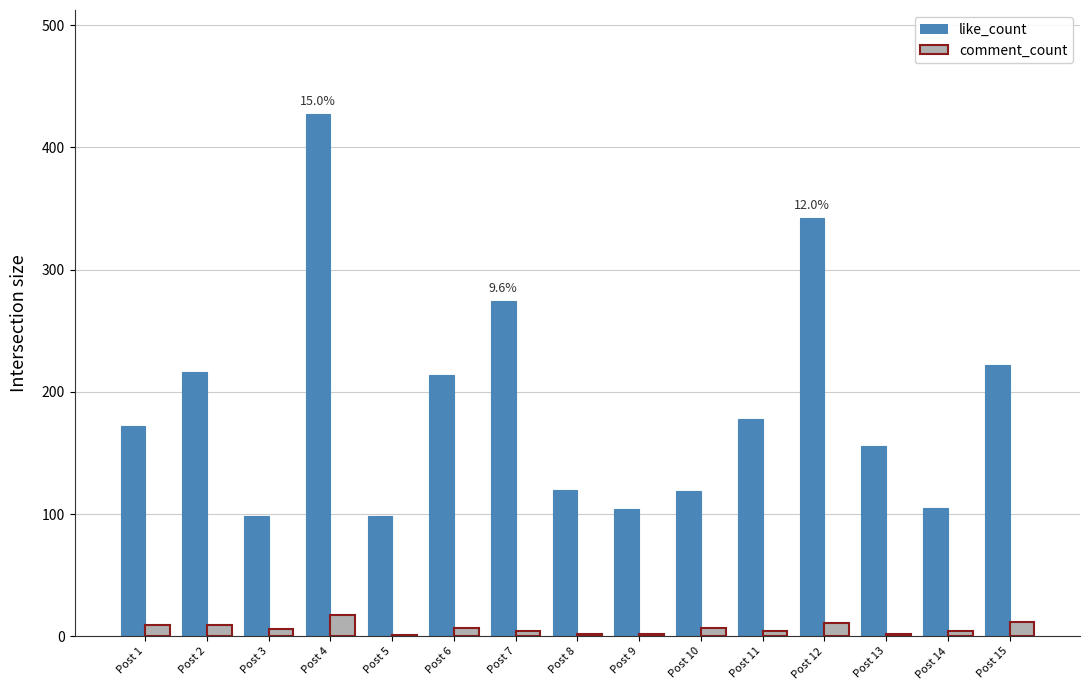

What is the maximum value shown in the chart?

427